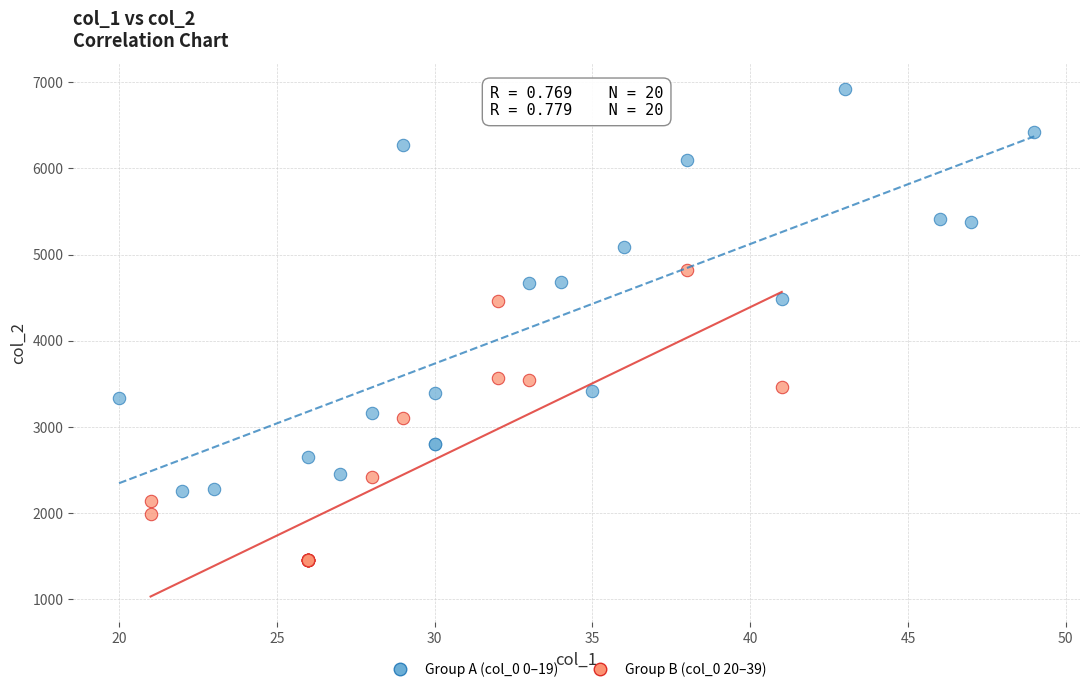

What are all the series names shown in the legend?

Group A (col_0 0–19), Group B (col_0 20–39)